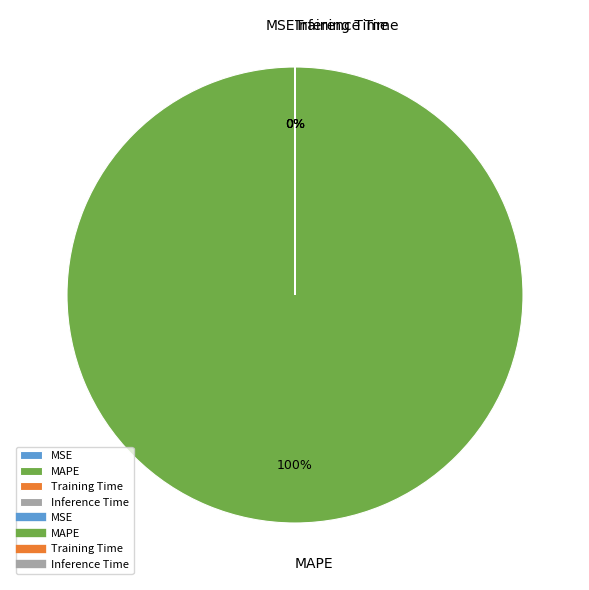

Is MAPE the majority of the pie?

Yes